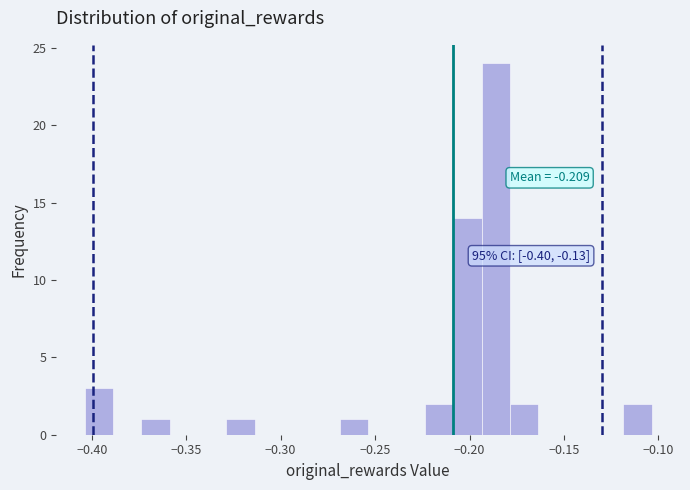

Read against the x-axis, roughly where is the centre of the tallest bar?

-0.185